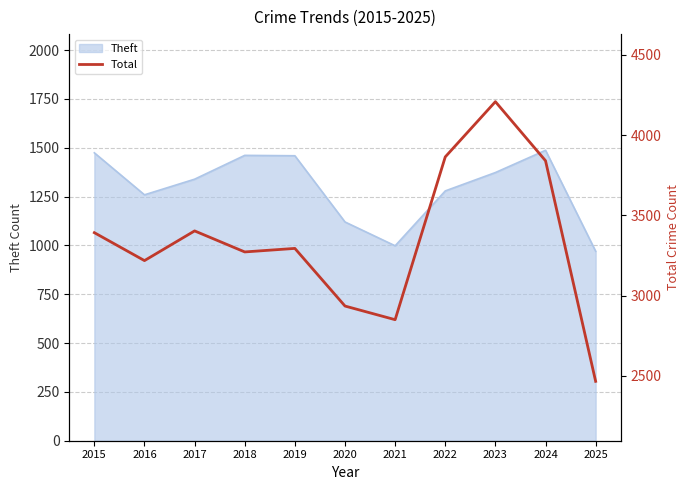

Where does the data first go above 3294?

2015